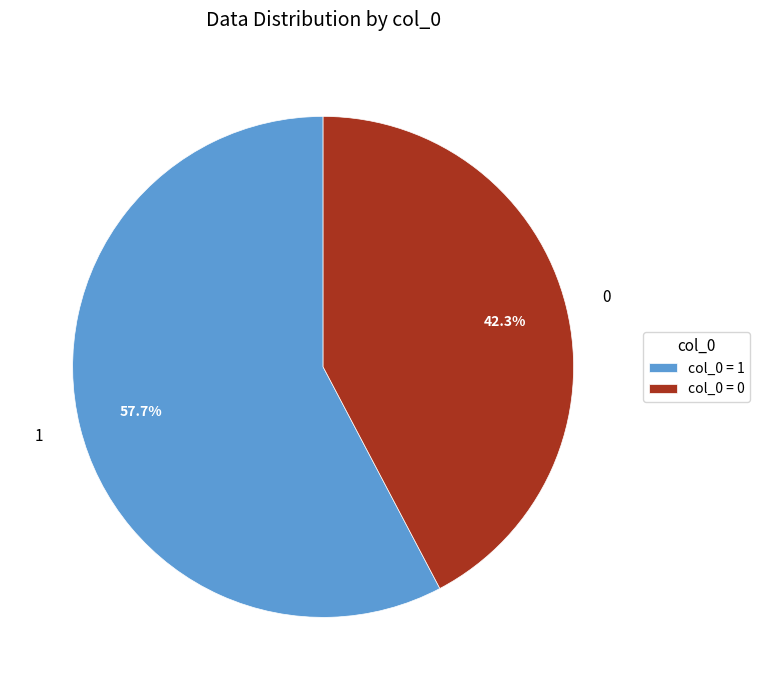

To the nearest percent, what is the difference between the 1 and 0 slice percentages?

15%